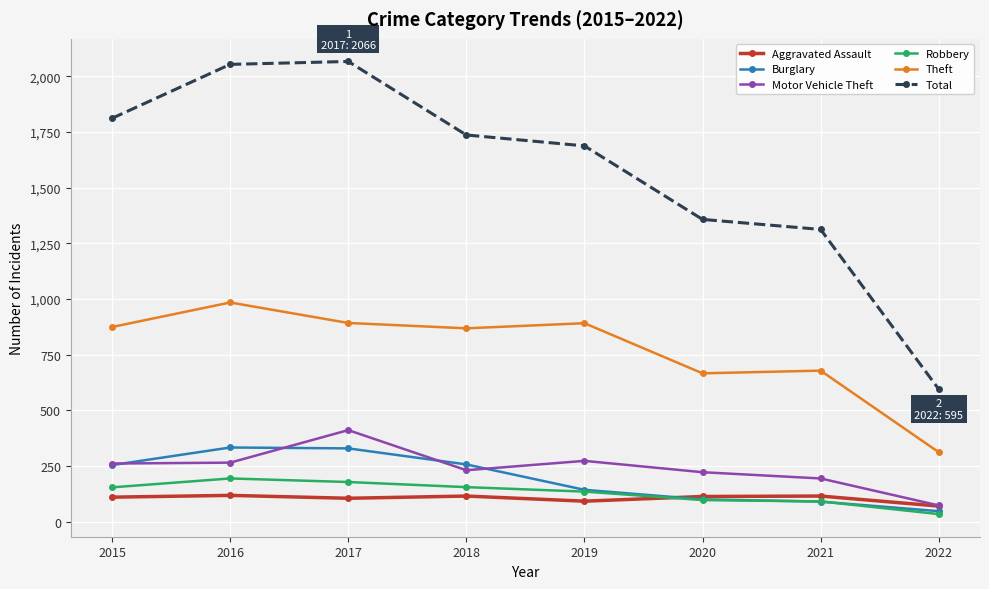

What is the value of the Burglary point at the 7th from the left?

90